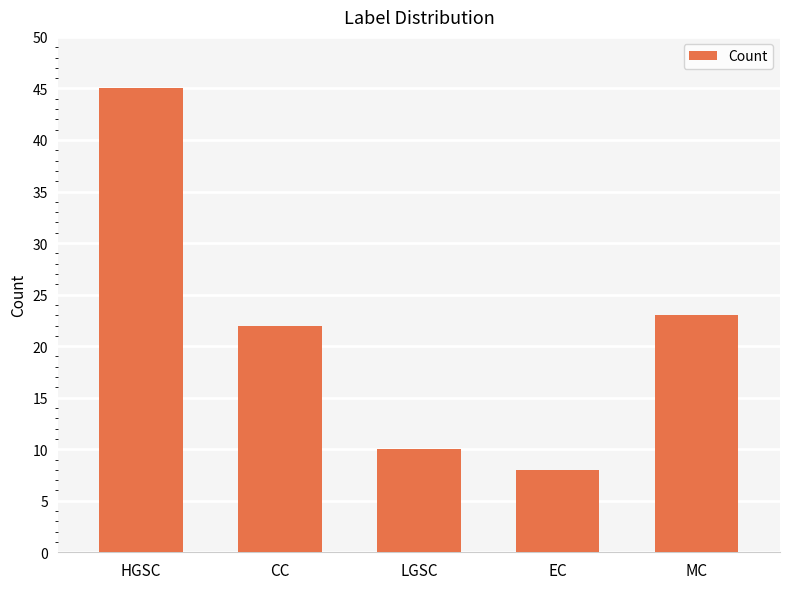

What is the sum of the values at EC and LGSC?

18